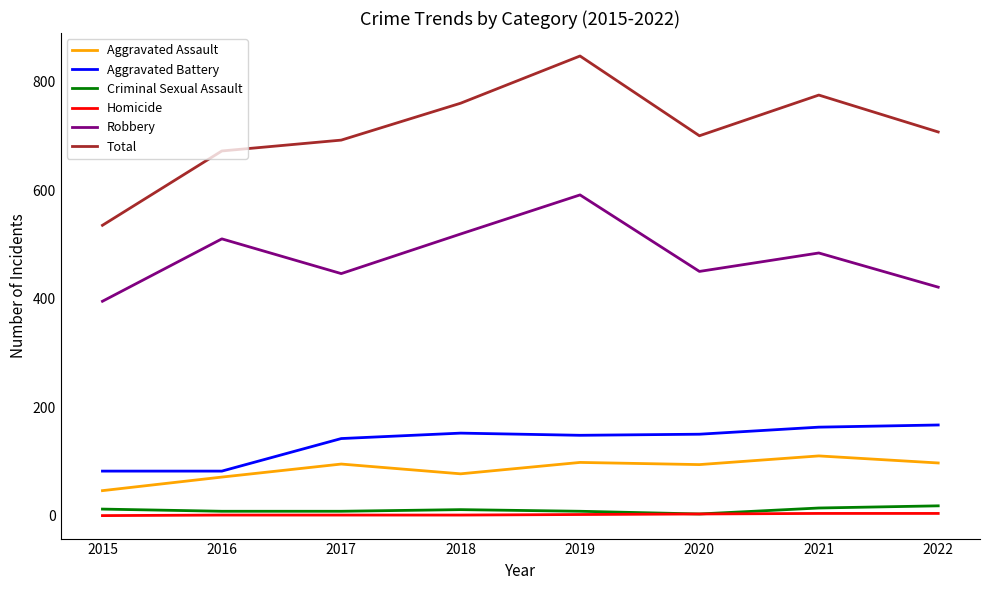

What are all the series names shown in the legend?

Aggravated Assault, Aggravated Battery, Criminal Sexual Assault, Homicide, Robbery, Total